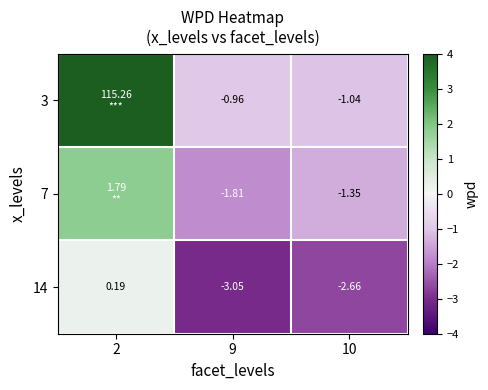

How many series are shown in this chart?

3